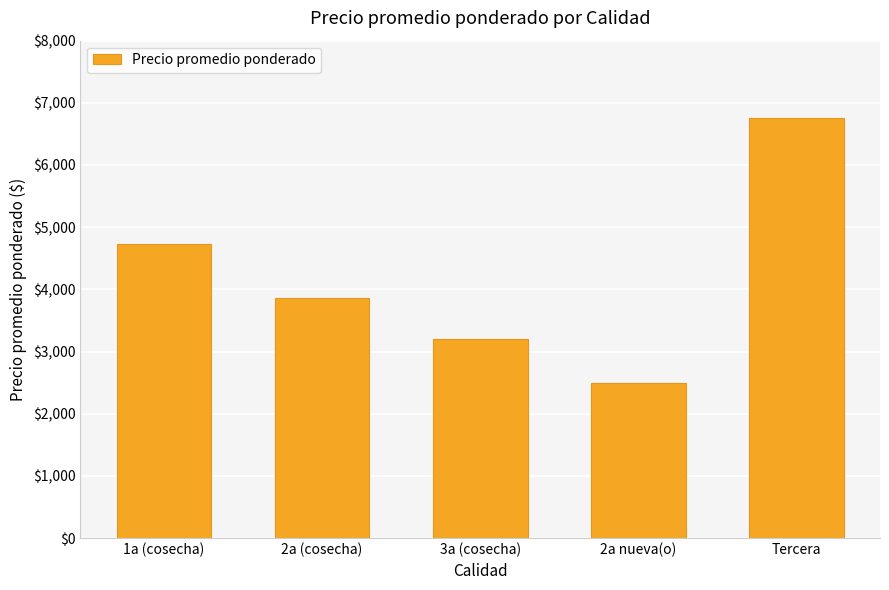

What is the value of the 5th bar from the left?

6750